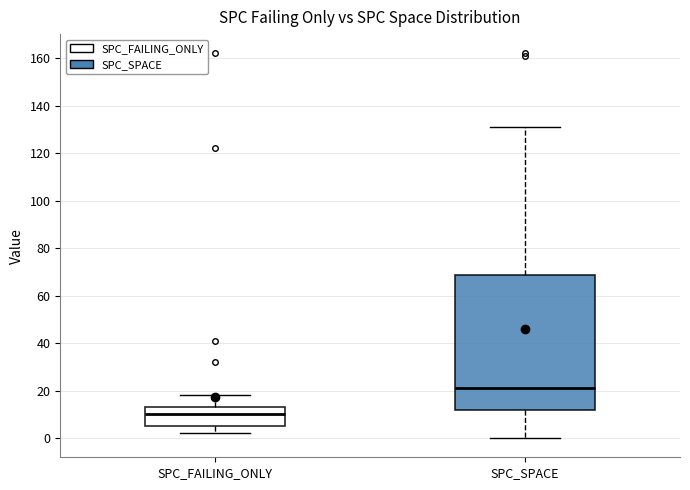

Where does the lower whisker of the box for SPC_FAILING_ONLY end on the y-axis? The values are not printed on the chart, so give them approximately, as read against the axis.

2